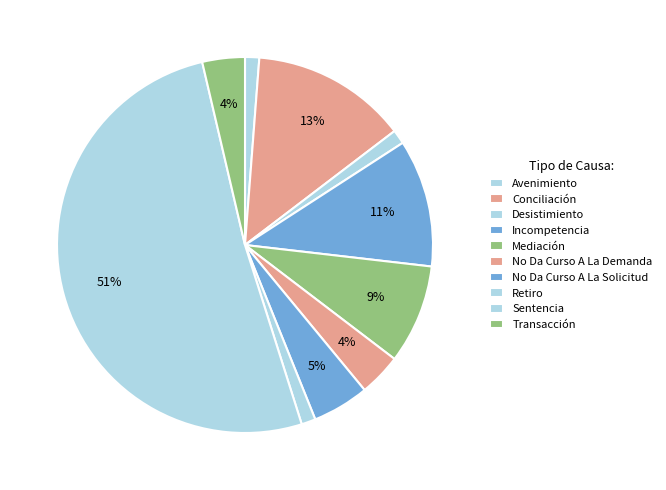

Is the sum of Incompetencia and Desistimiento greater than half?

No